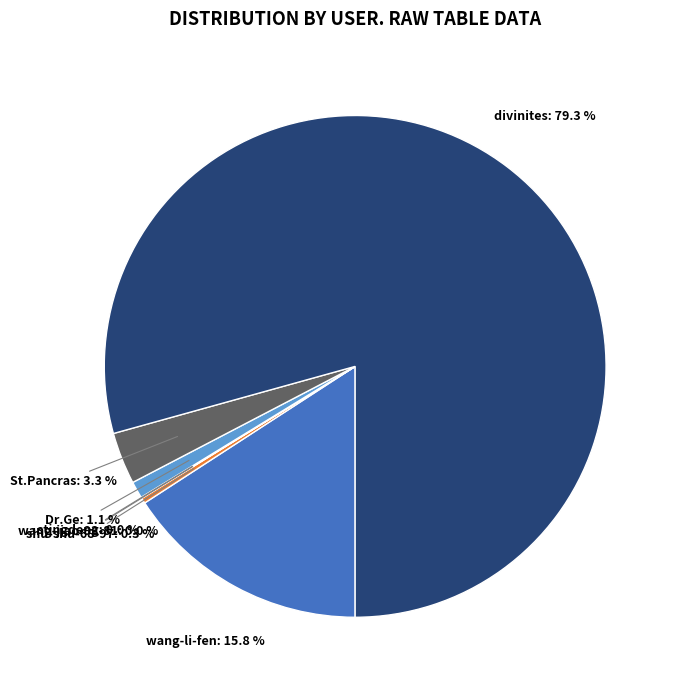

To the nearest percent, what is the combined percentage of shu-shu-68-97 and St.Pancras?

4%